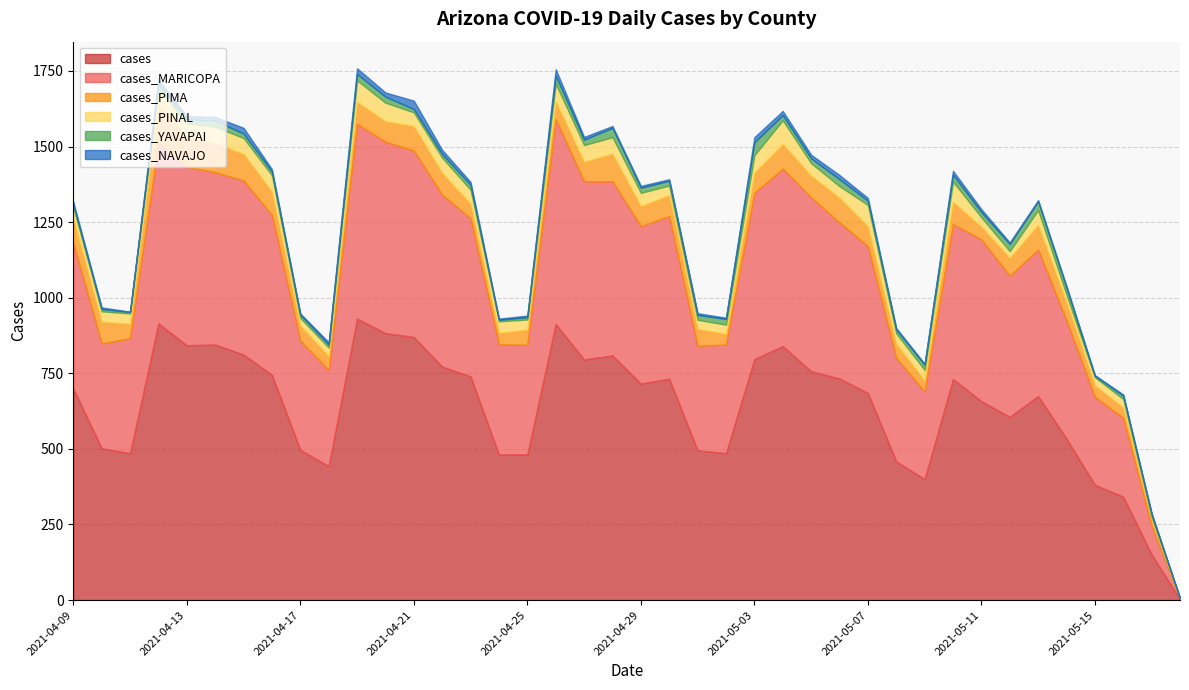

True or false: cases_YAVAPAI and cases_MARICOPA intersect in this chart.

False